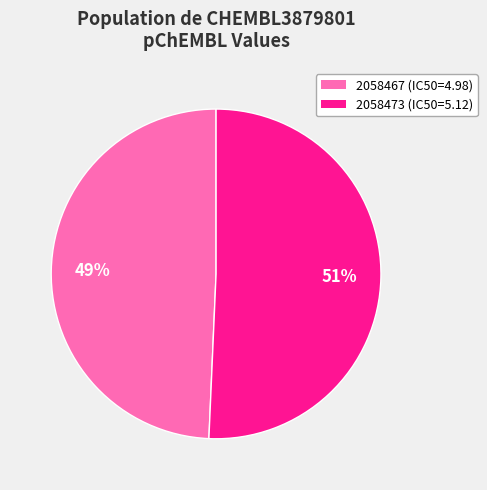

Which slice is the largest?

2058473